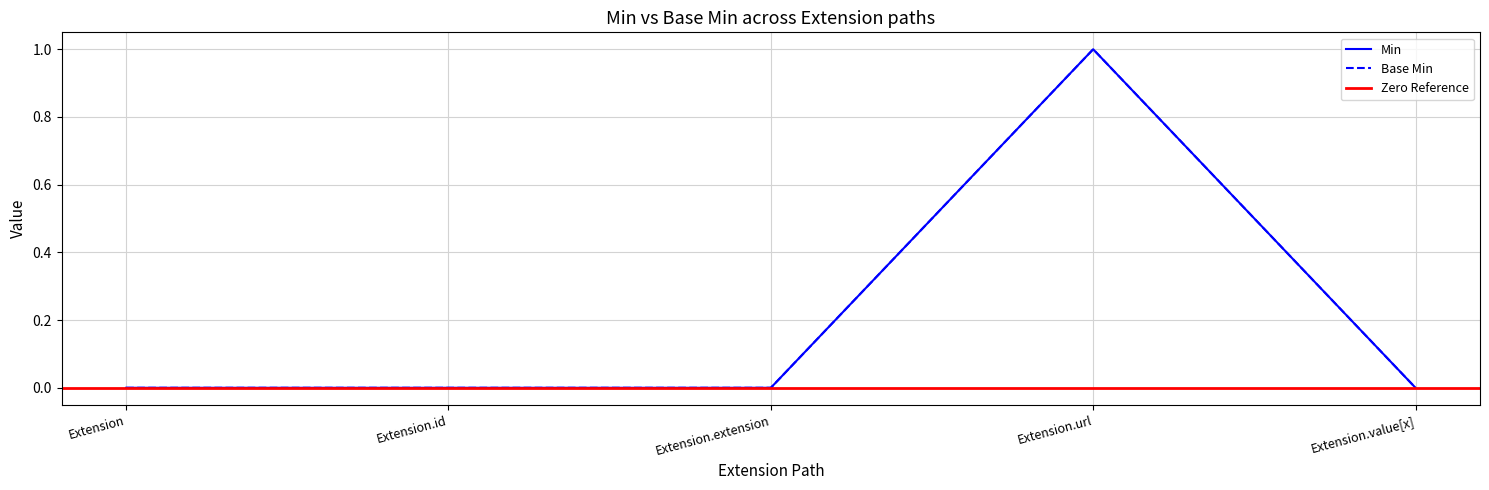

What position from the right is Extension.value[x]?

1